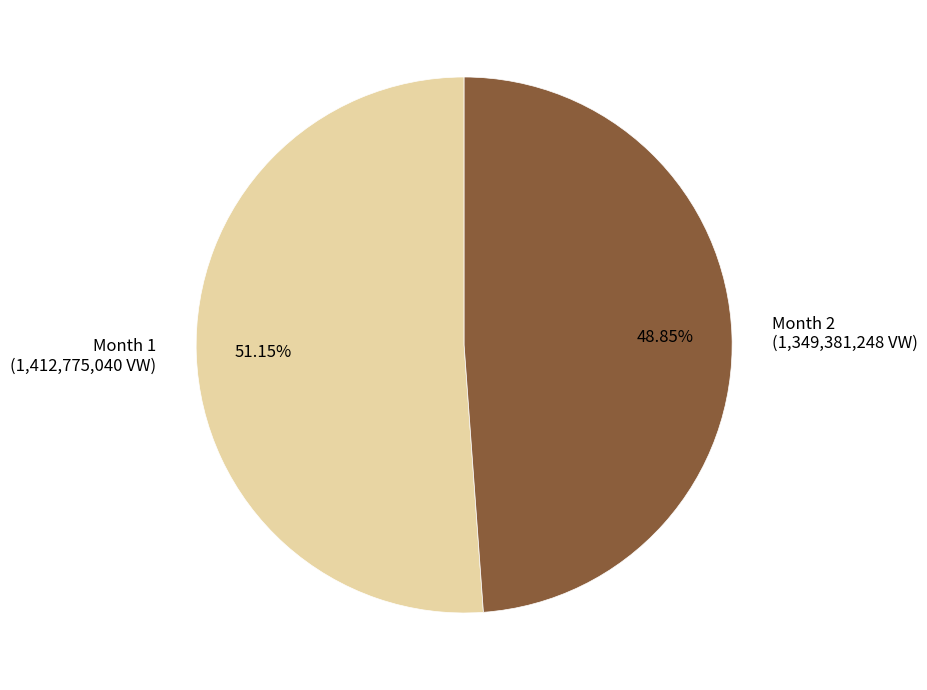

To the nearest percent, what is the difference between the largest and smallest slice percentages?

2%